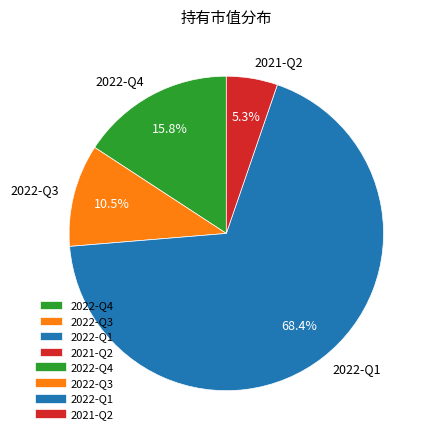

Which category has the biggest portion of the pie?

2022-Q1